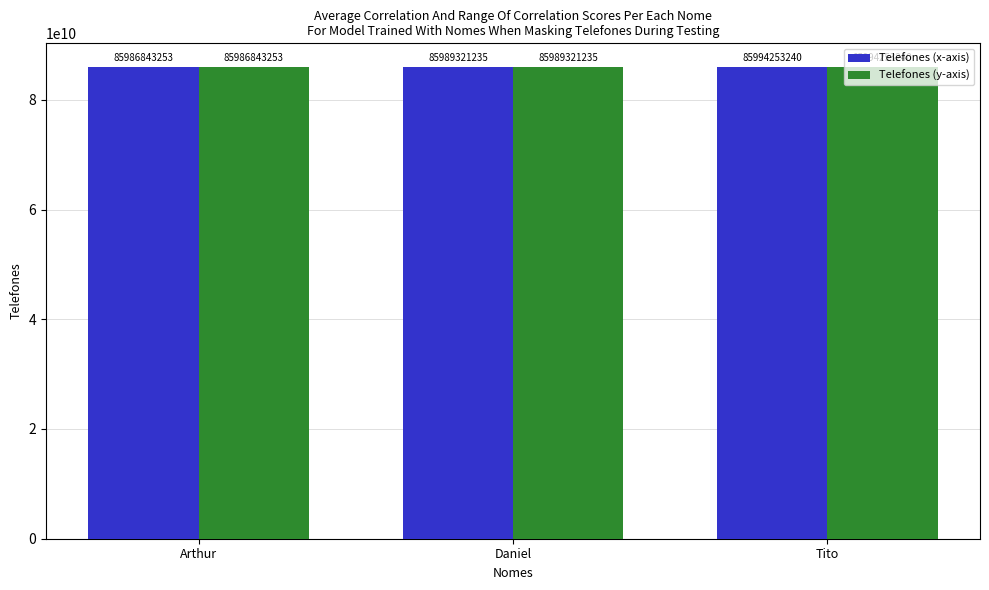

Which category has the highest value across all series?

Tito